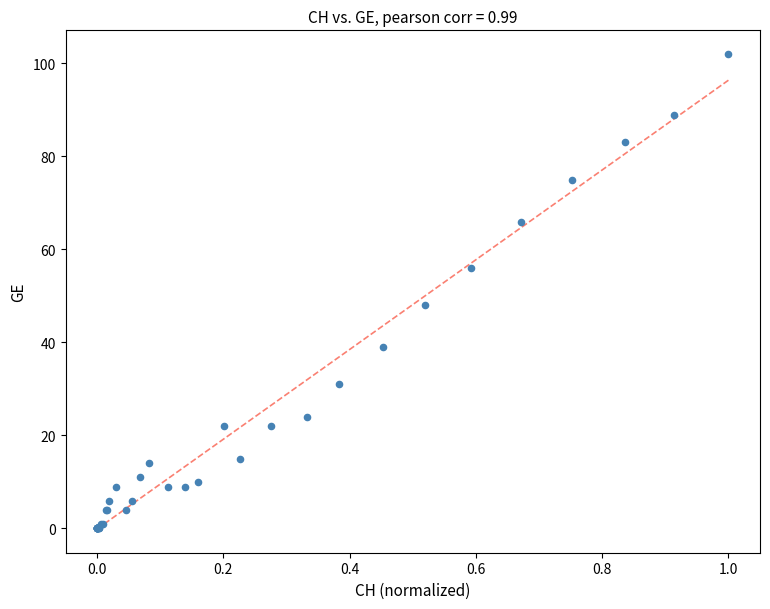

What Y value in the scatter plot is closest to 51?

48